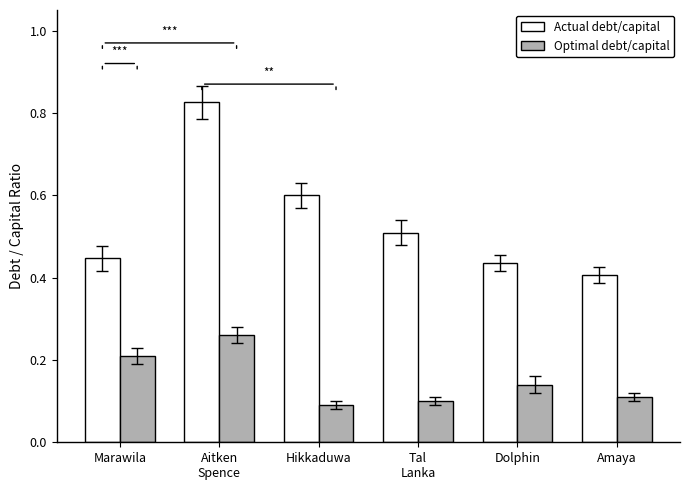

Rank the categories by Optimal debt/capital value from lowest to highest.

Hikkaduwa, Tal
Lanka, Amaya, Dolphin, Marawila, Aitken
Spence